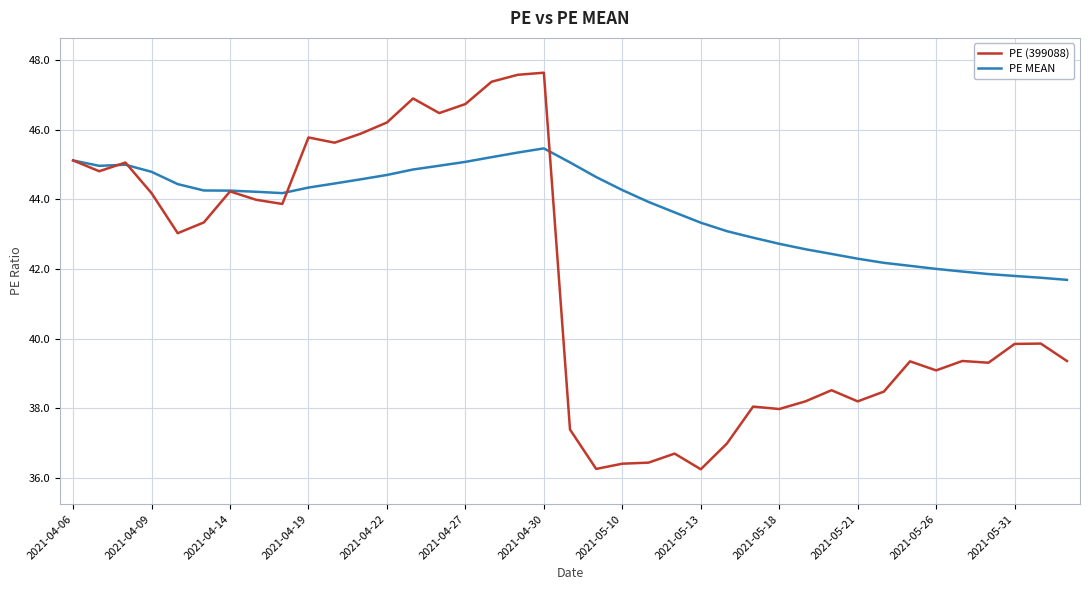

What is the maximum value for PE (399088)?

47.6